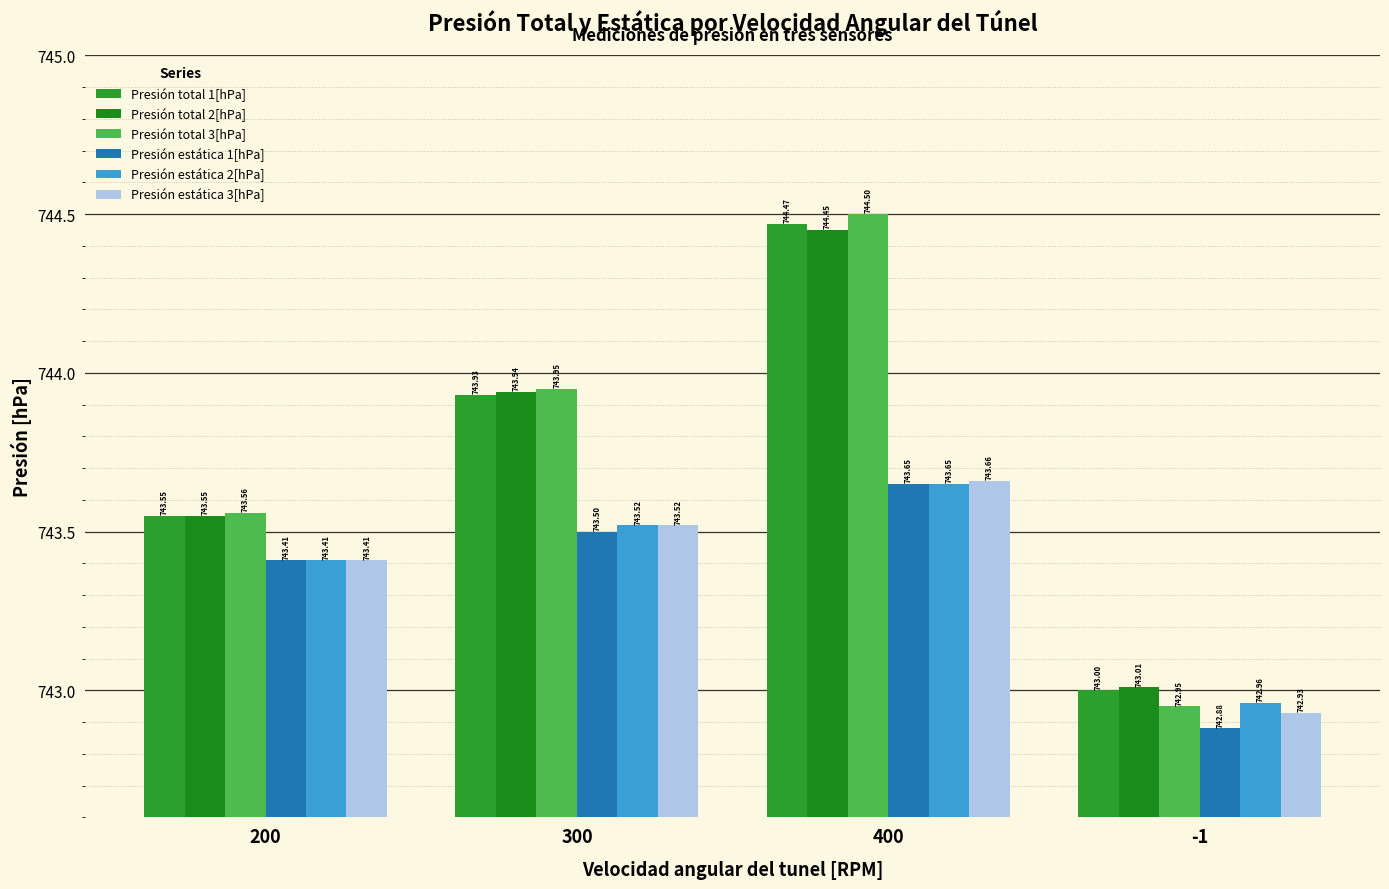

How many bars are there in each group?

6